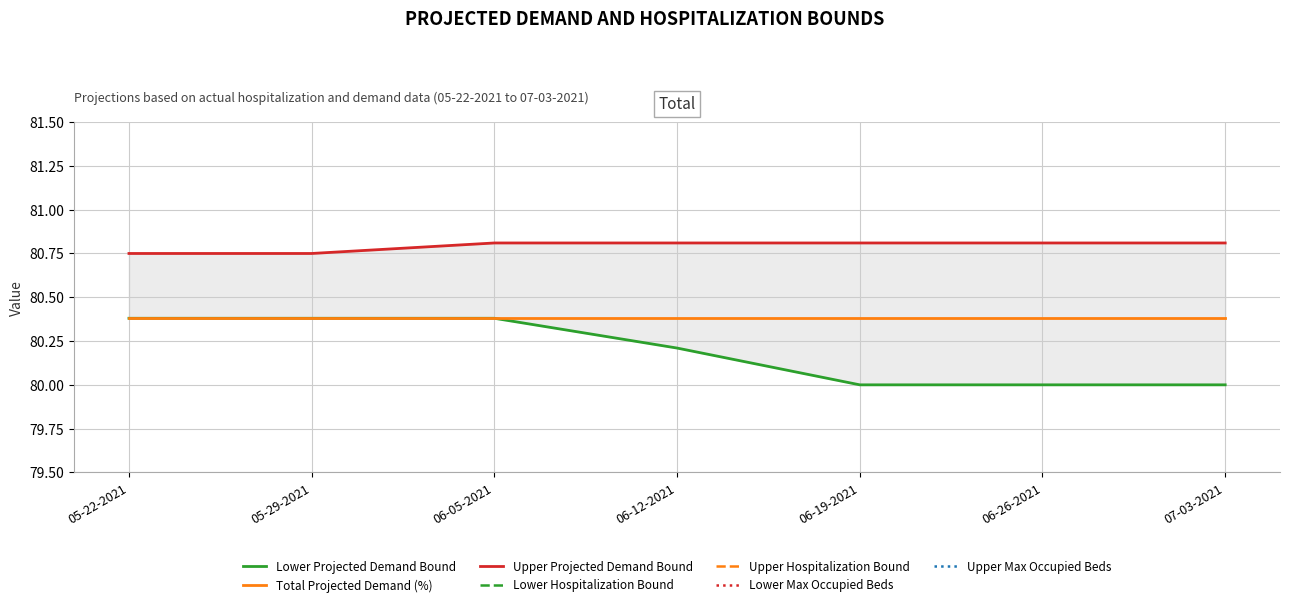

What is the average value of the Lower Projected Demand Bound series?

80.2